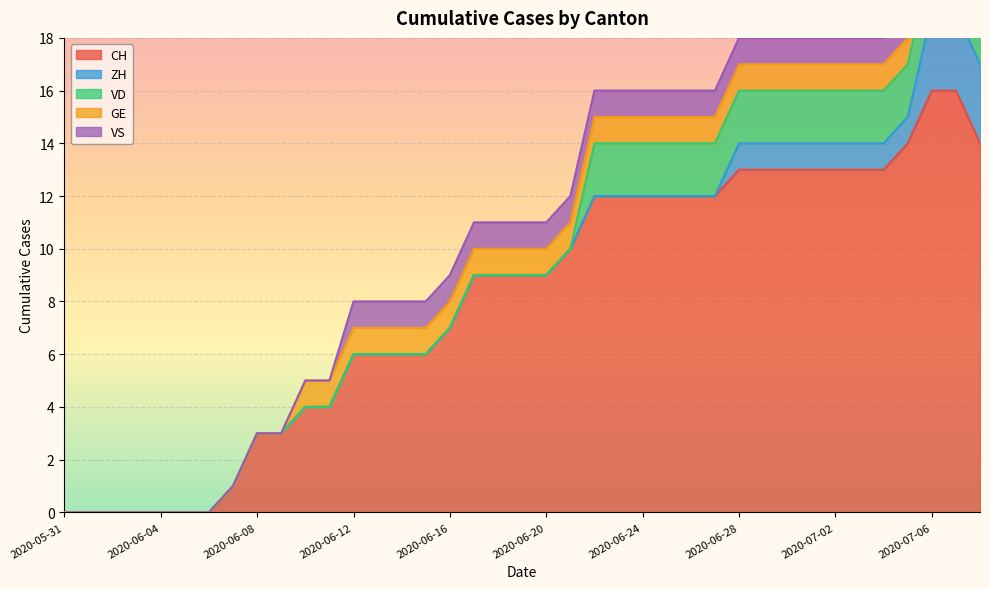

Which category has the lowest value in the CH series?

2020-05-31